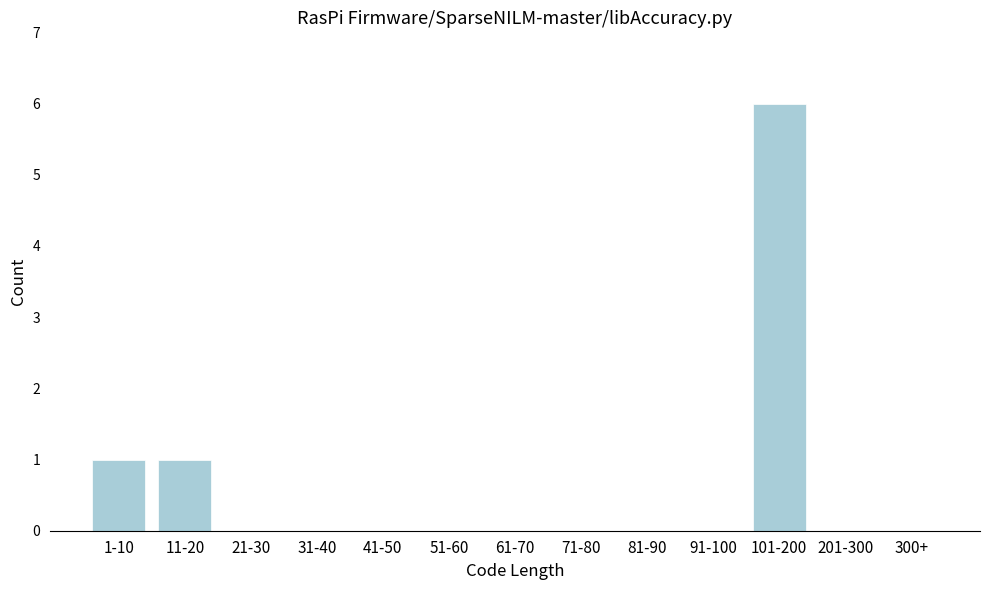

Reading right to left, what are all the values shown in this chart?

300+=0	201-300=0	101-200=6	91-100=0	81-90=0	71-80=0	61-70=0	51-60=0	41-50=0	31-40=0	21-30=0	11-20=1	1-10=1